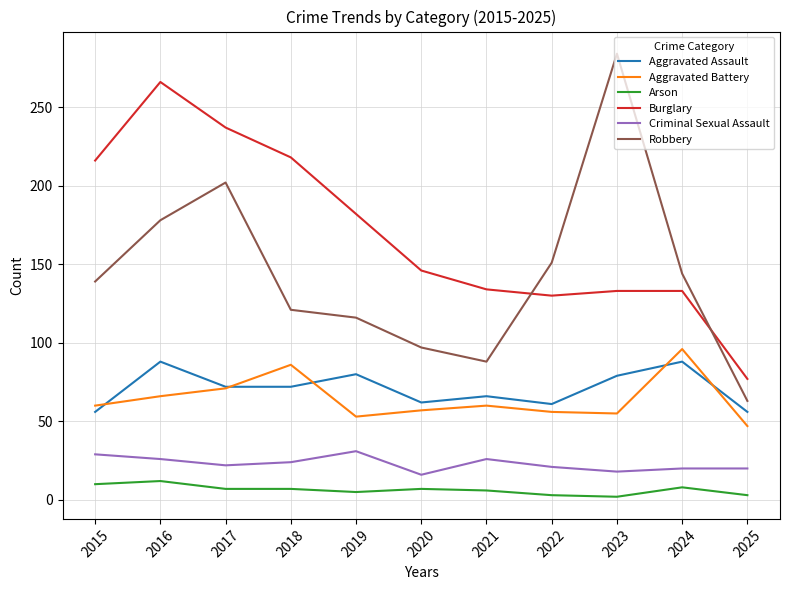

Which series changed the most between 2018 and 2020?

Burglary